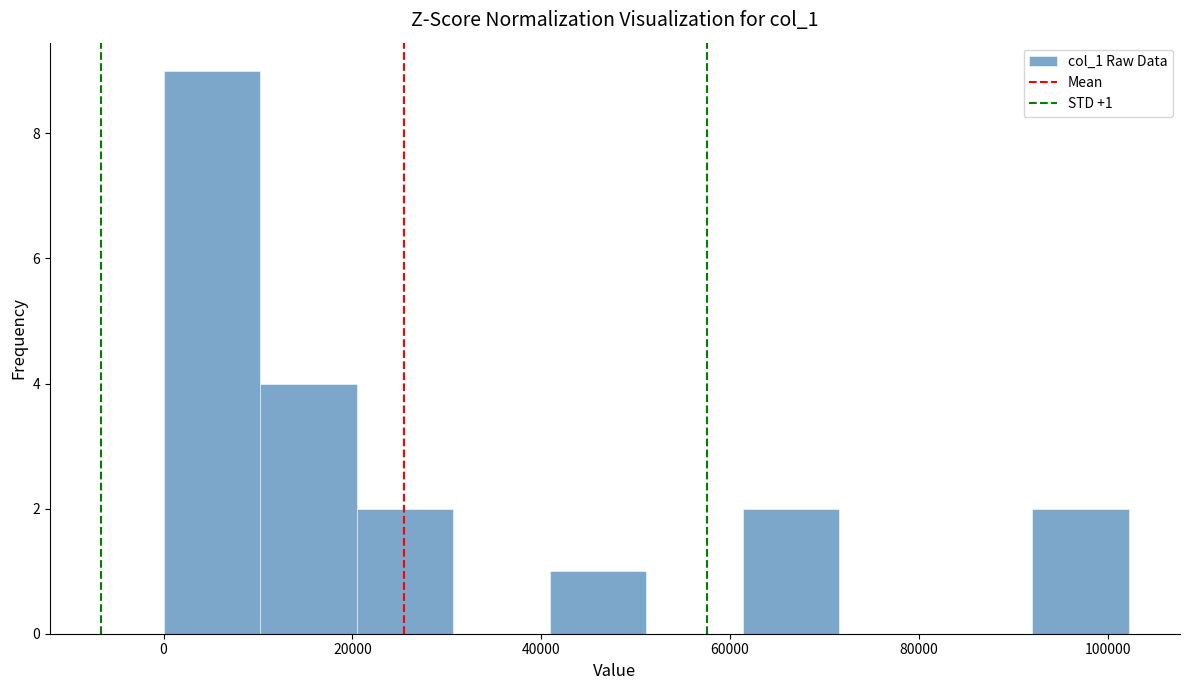

Which range on the x-axis has the tallest bar?

0 to 10000